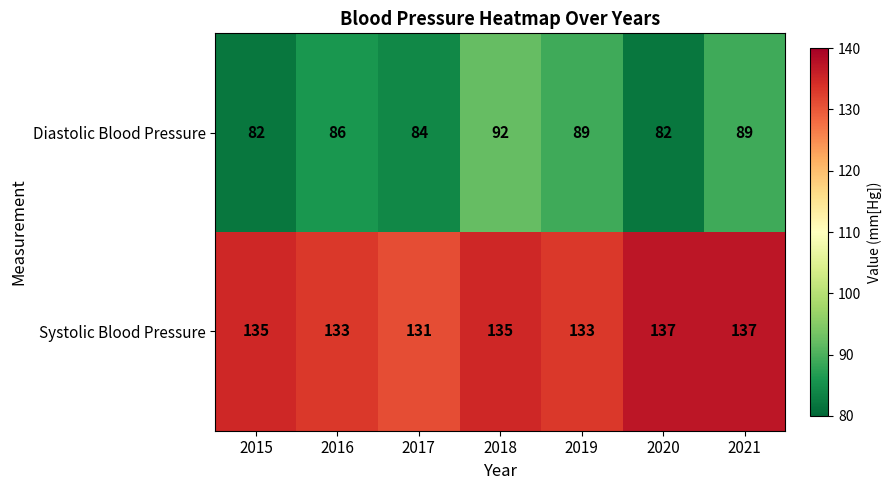

What is the sum of all Systolic Blood Pressure values?

941